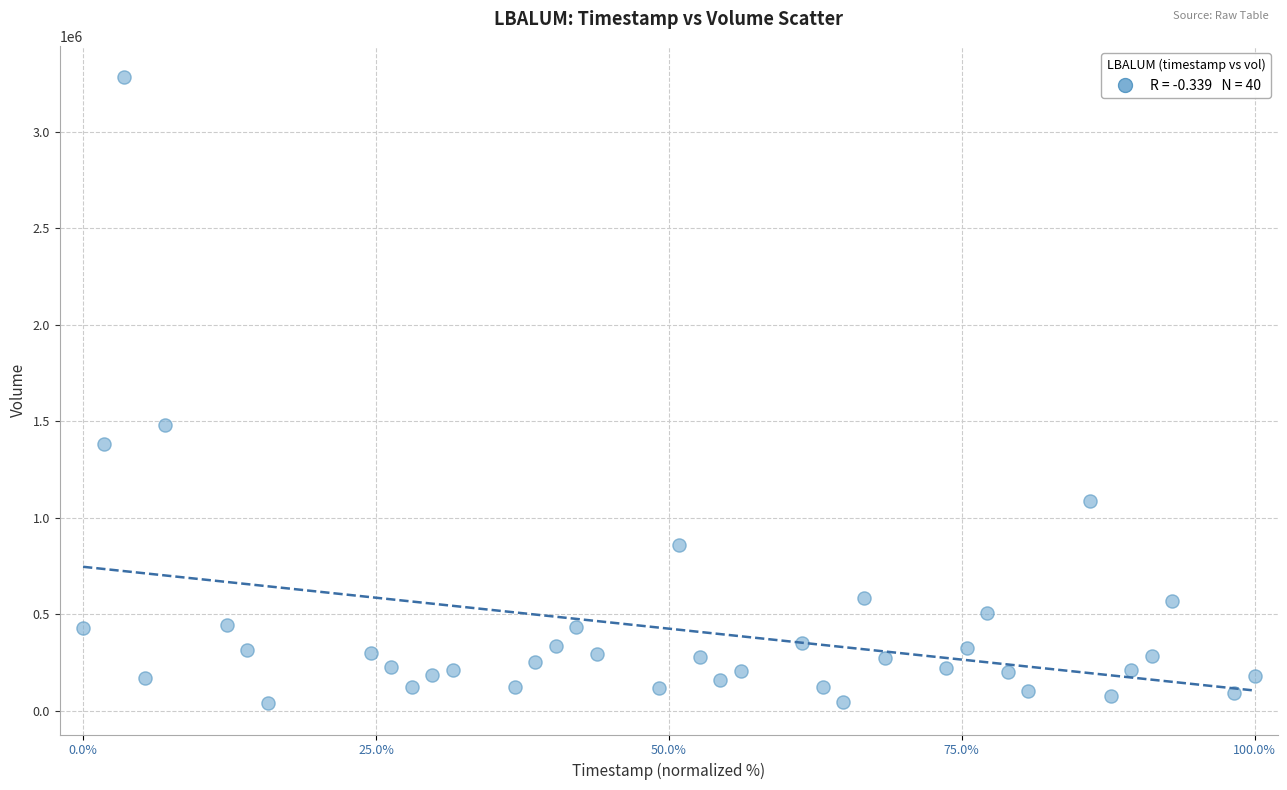

What is the range of Y values (max minus min)?

3244800